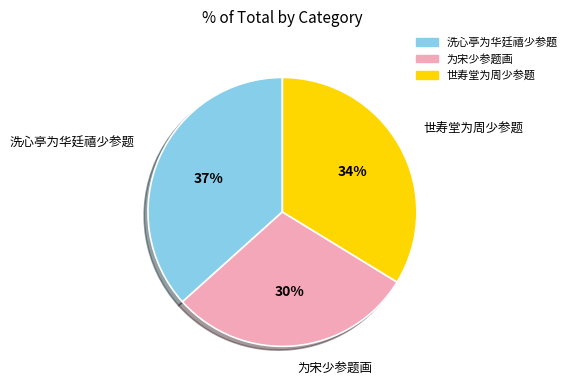

Does any single category account for the majority?

No